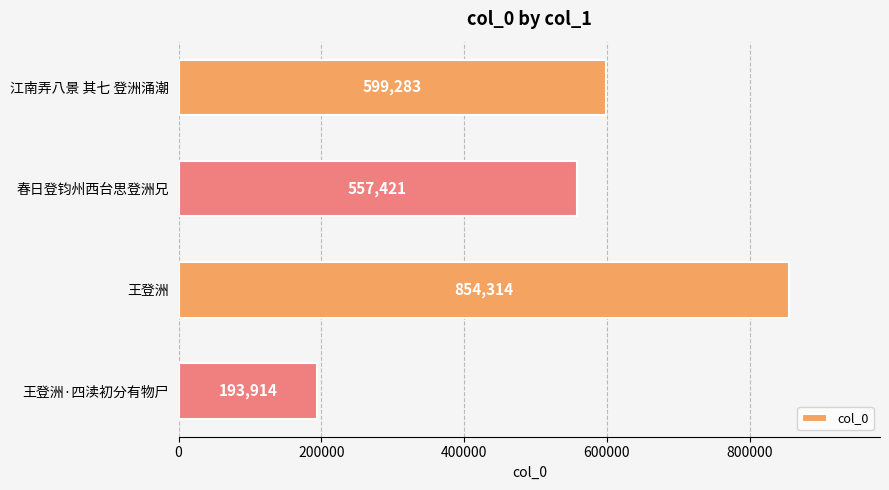

What is the sum of all values?

2204932